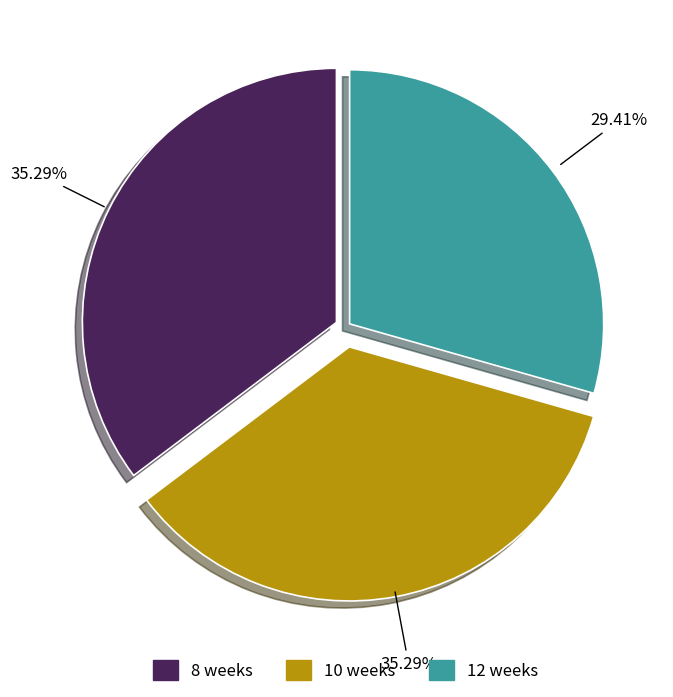

What percentage is NOT represented by 10 weeks?

64.7%